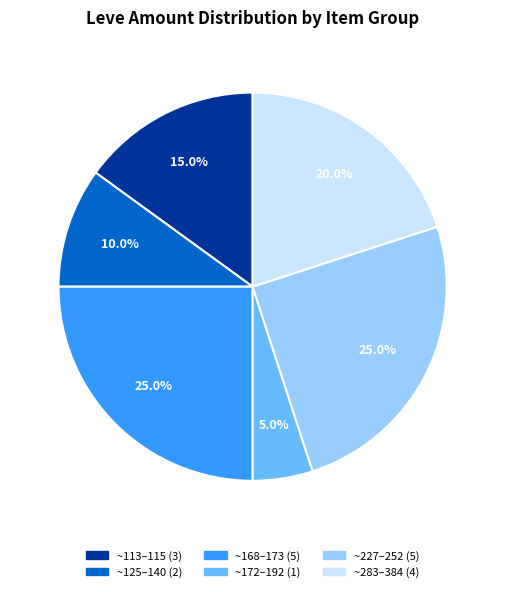

Is there any slice that represents more than half of the pie?

No